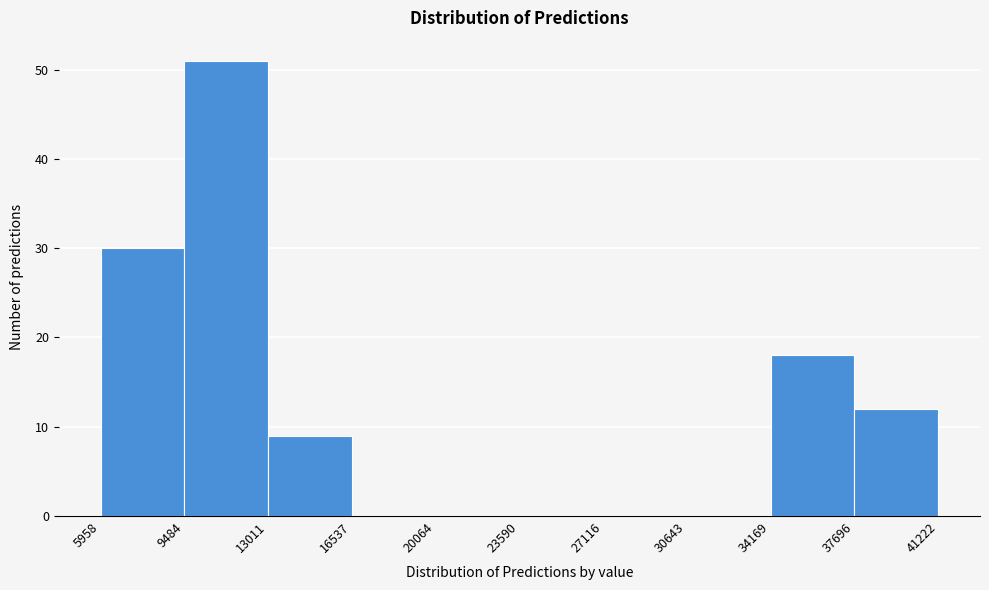

How tall is the bar that spans 37696 to 41222 on the x-axis? The values are not printed on the chart, so give them approximately, as read against the axis.

12